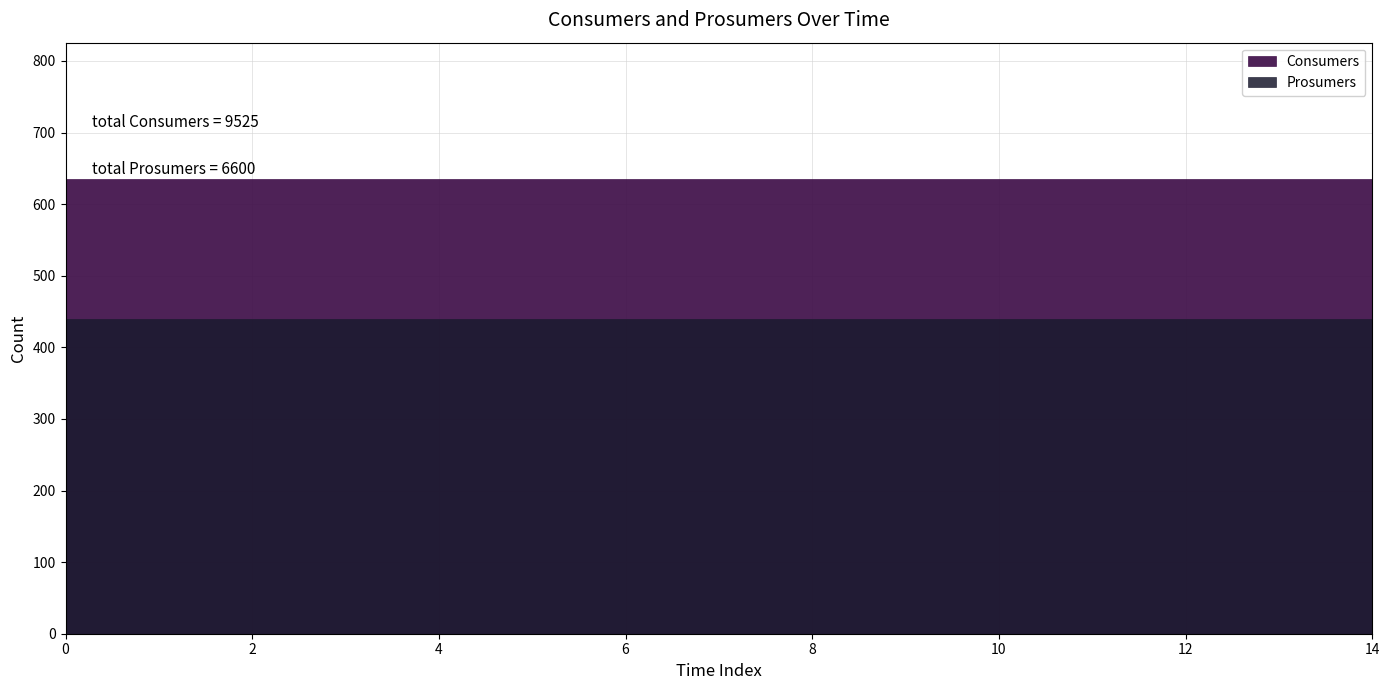

True or false: Prosumers has a value of 751 at 3.

False